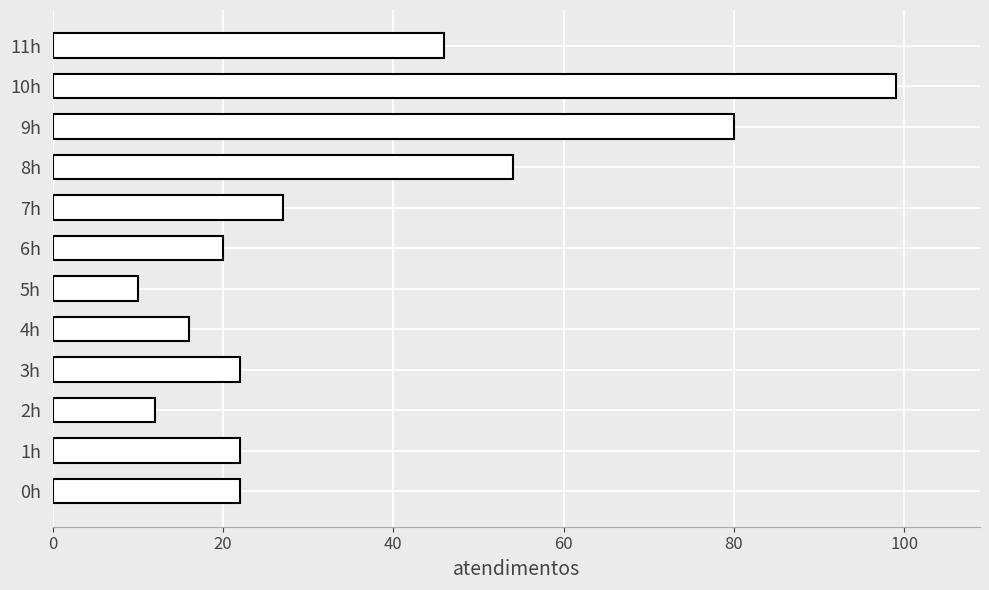

What is the average value?

36